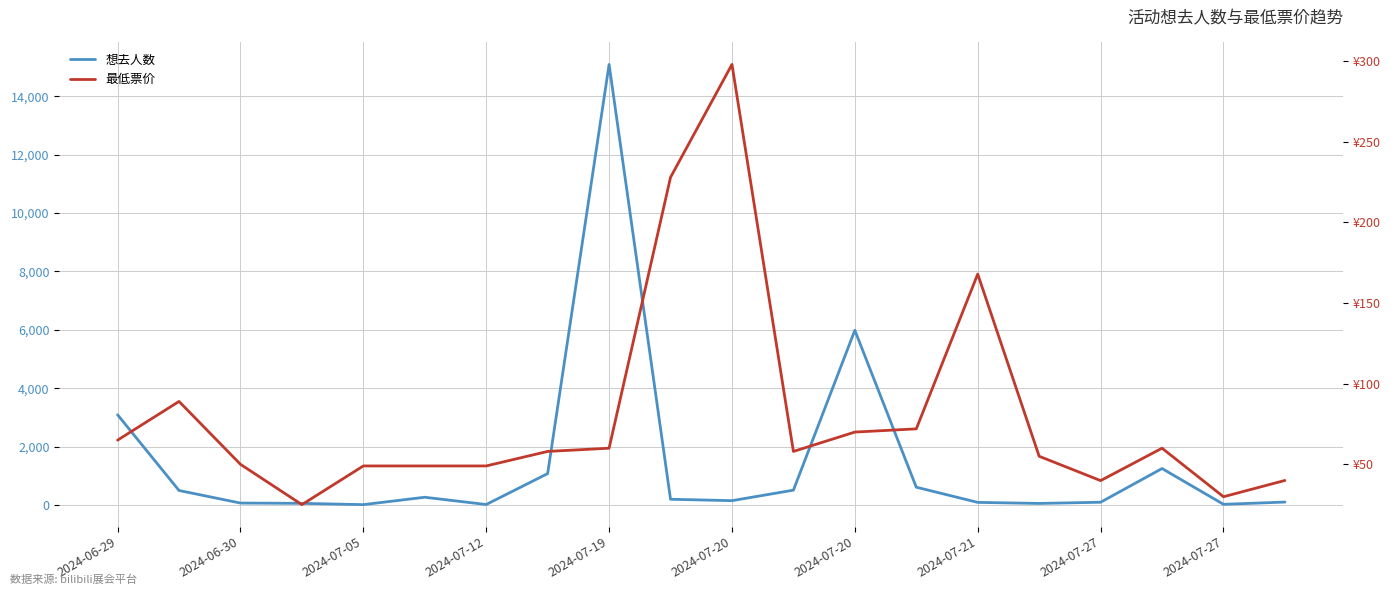

How many interior local peaks does the 想去人数 series have?

4